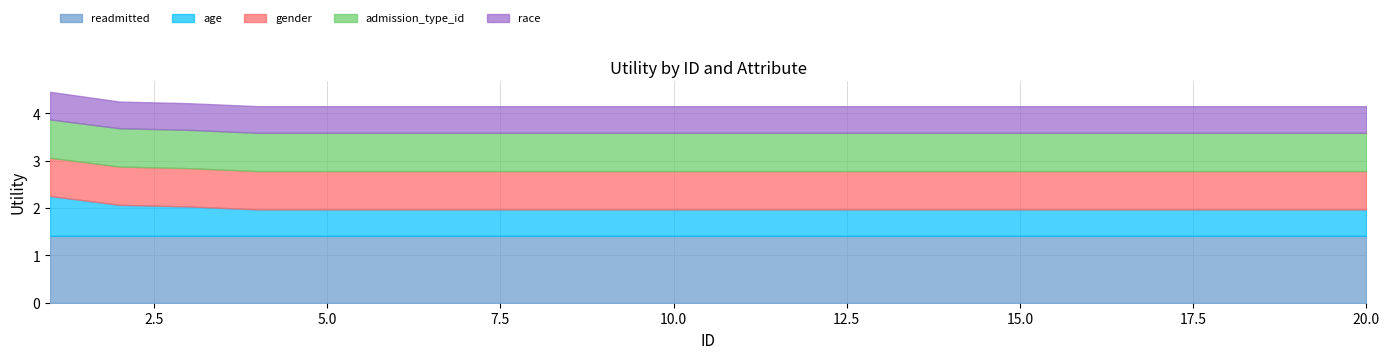

Rank the categories by admission_type_id value from lowest to highest.

1, 2, 3, 4, 5, 6, 7, 8, 9, 10, 11, 12, 13, 14, 15, 16, 17, 18, 19, 20